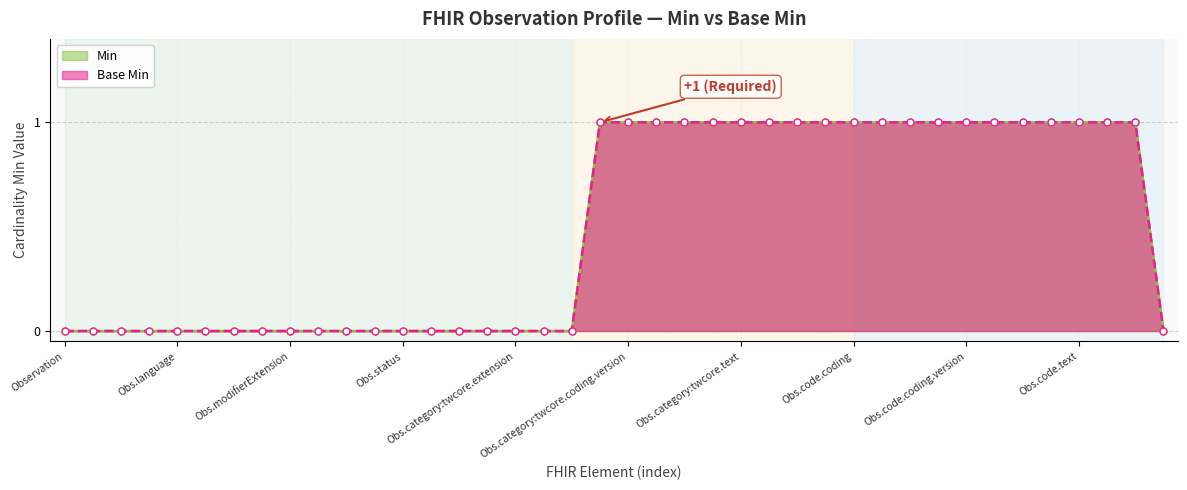

True or false: Base Min and Min intersect in this chart.

False